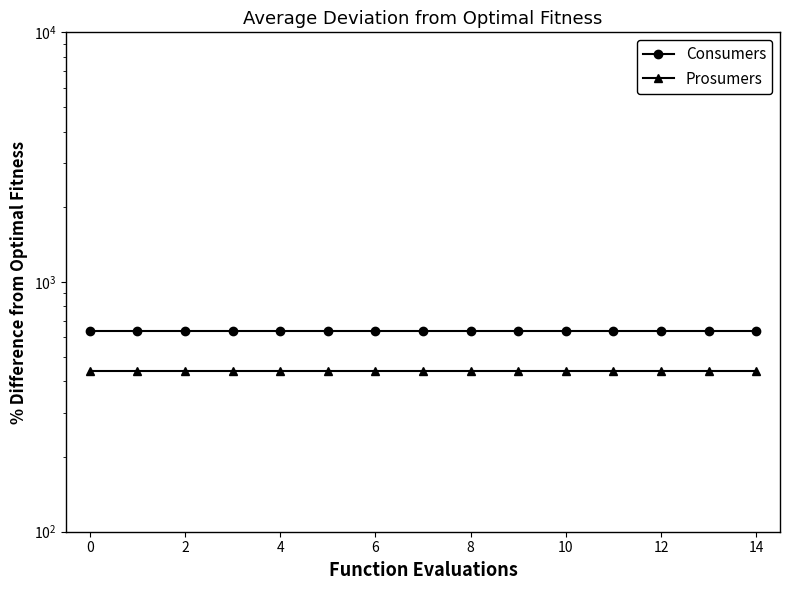

What is the difference between the highest and lowest values at 6?

195